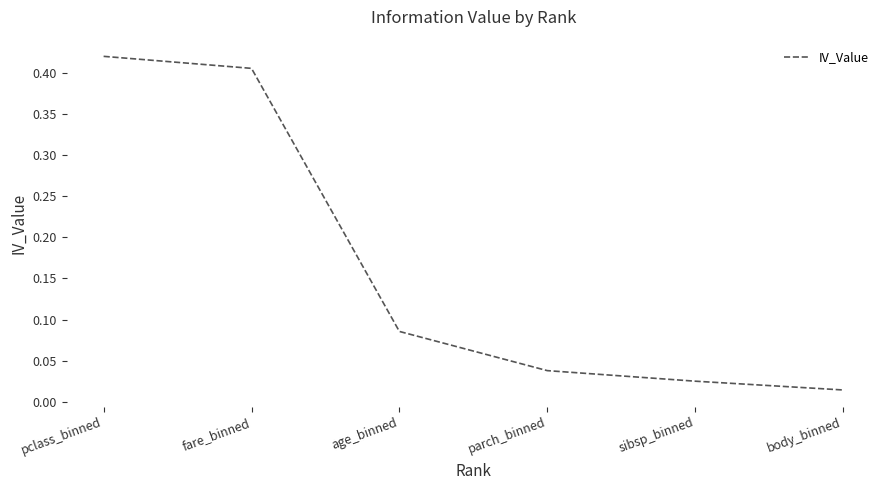

List the labels in order of value, smallest first.

body_binned, sibsp_binned, parch_binned, age_binned, fare_binned, pclass_binned